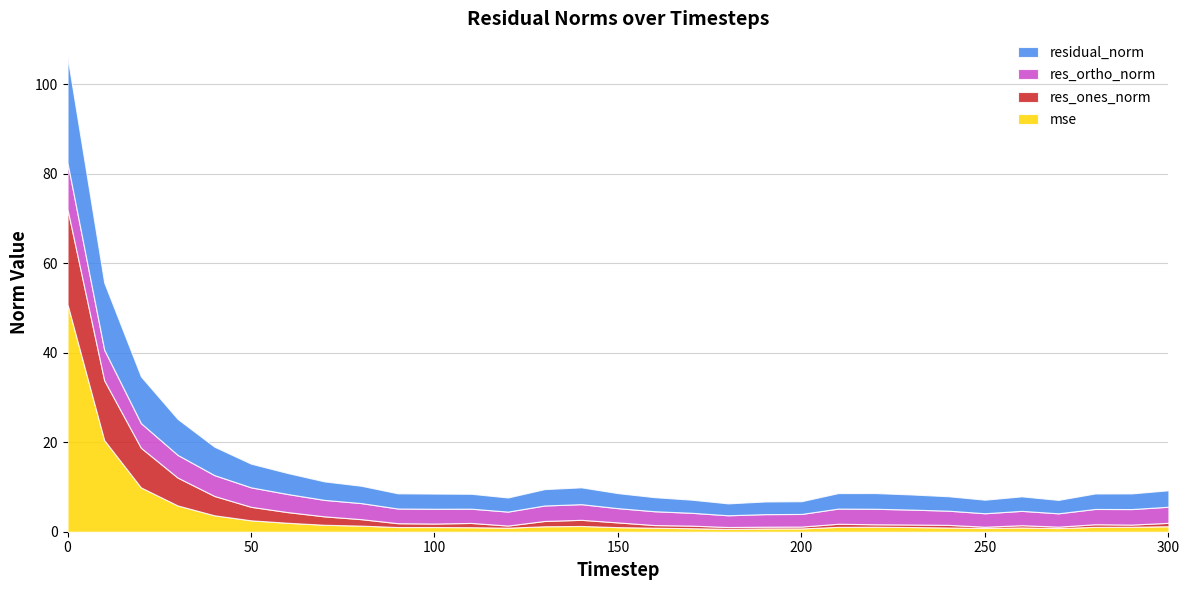

Reading left to right, transcribe all the data shown in this chart.

mse: 0=50.8	10=20.5	20=9.9	30=5.9	40=3.7	50=2.5	60=2.0	70=1.6	80=1.4	90=1.0	100=1.0	110=1.0	120=0.9	130=1.2	140=1.3	150=1.0	160=0.9	170=0.8	180=0.6	190=0.7	200=0.7	210=1.1	220=1.1	230=1.0	240=0.9	250=0.8	260=1.0	270=0.8	280=1.1	290=1.1	300=1.2
res_ones_norm: 0=21.2	10=13.4	20=8.9	30=6.2	40=4.3	50=3.0	60=2.4	70=1.9	80=1.4	90=0.9	100=0.8	110=1.0	120=0.5	130=1.2	140=1.4	150=1.1	160=0.6	170=0.6	180=0.4	190=0.4	200=0.4	210=0.7	220=0.5	230=0.6	240=0.6	250=0.3	260=0.5	270=0.3	280=0.6	290=0.5	300=0.8
res_ortho_norm: 0=10.4	10=6.8	20=5.5	30=5.1	40=4.7	50=4.4	60=4.0	70=3.7	80=3.6	90=3.3	100=3.3	110=3.2	120=3.1	130=3.5	140=3.5	150=3.2	160=3.1	170=2.9	180=2.6	190=2.8	200=2.8	210=3.4	220=3.5	230=3.3	240=3.2	250=3.0	260=3.2	270=3.0	280=3.4	290=3.5	300=3.6
residual_norm: 0=23.6	10=15.0	20=10.4	30=8.0	40=6.4	50=5.3	60=4.7	70=4.1	80=3.9	90=3.4	100=3.4	110=3.3	120=3.2	130=3.7	140=3.8	150=3.4	160=3.1	170=2.9	180=2.7	190=2.8	200=2.8	210=3.5	220=3.5	230=3.4	240=3.2	250=3.0	260=3.2	270=3.0	280=3.5	290=3.5	300=3.7